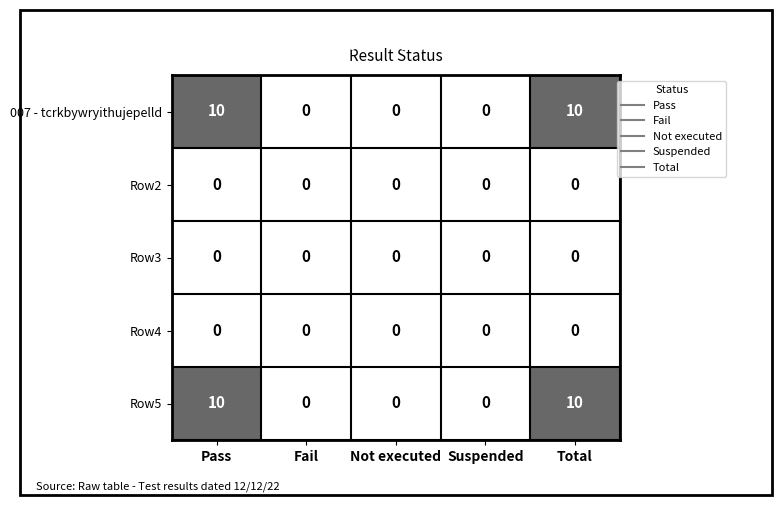

What is the maximum value for Row5?

10